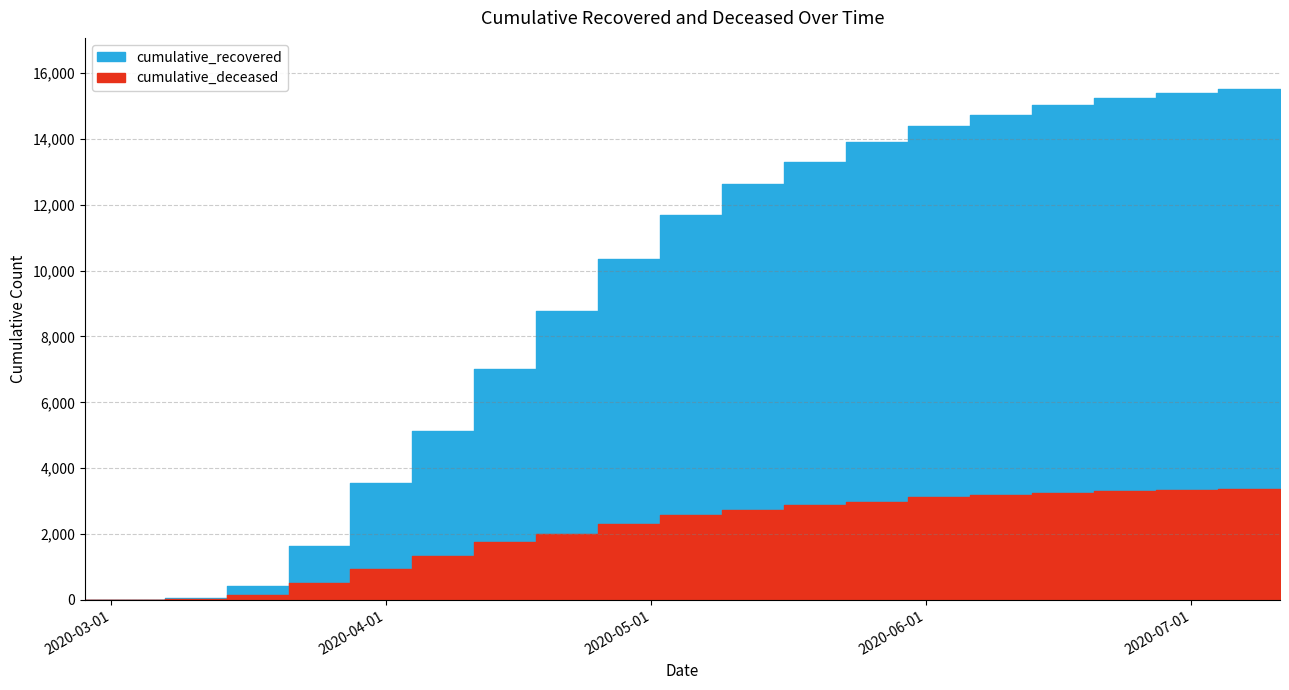

What is the maximum value shown in the chart?

15517